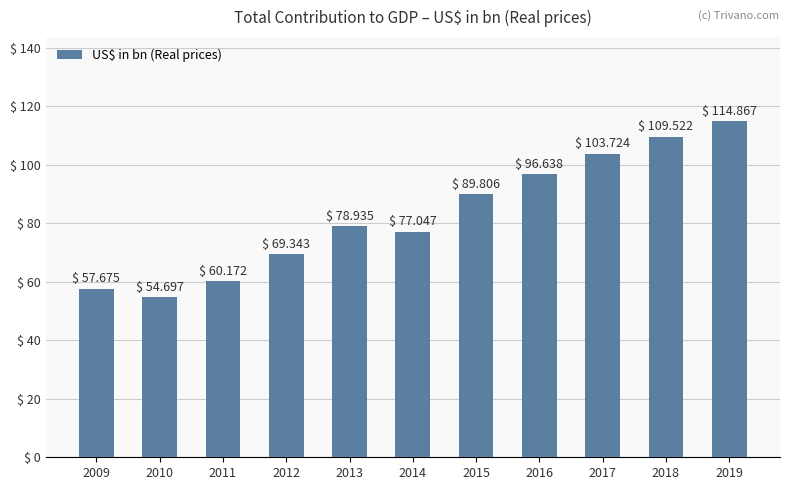

Between 2015 and 2012, which is larger?

2015